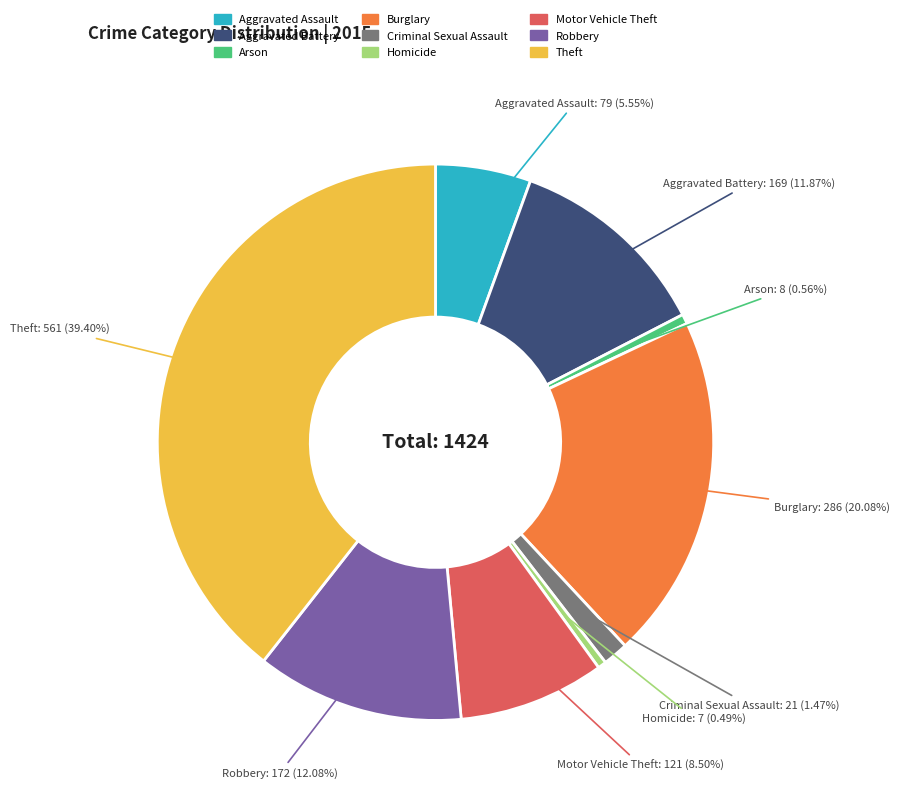

Which has a higher value, Burglary or Robbery?

Burglary